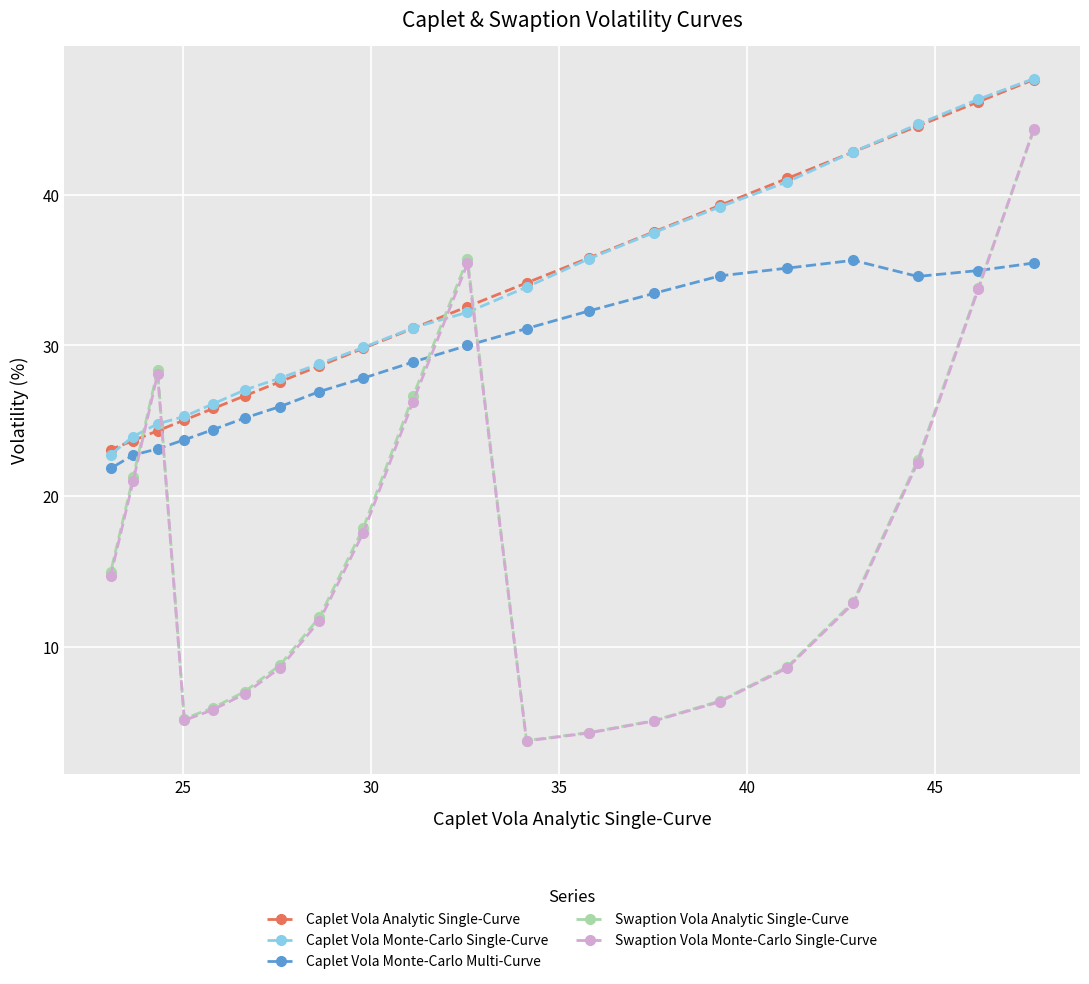

How many data points in Caplet Vola Analytic Single-Curve are less than 32?

10